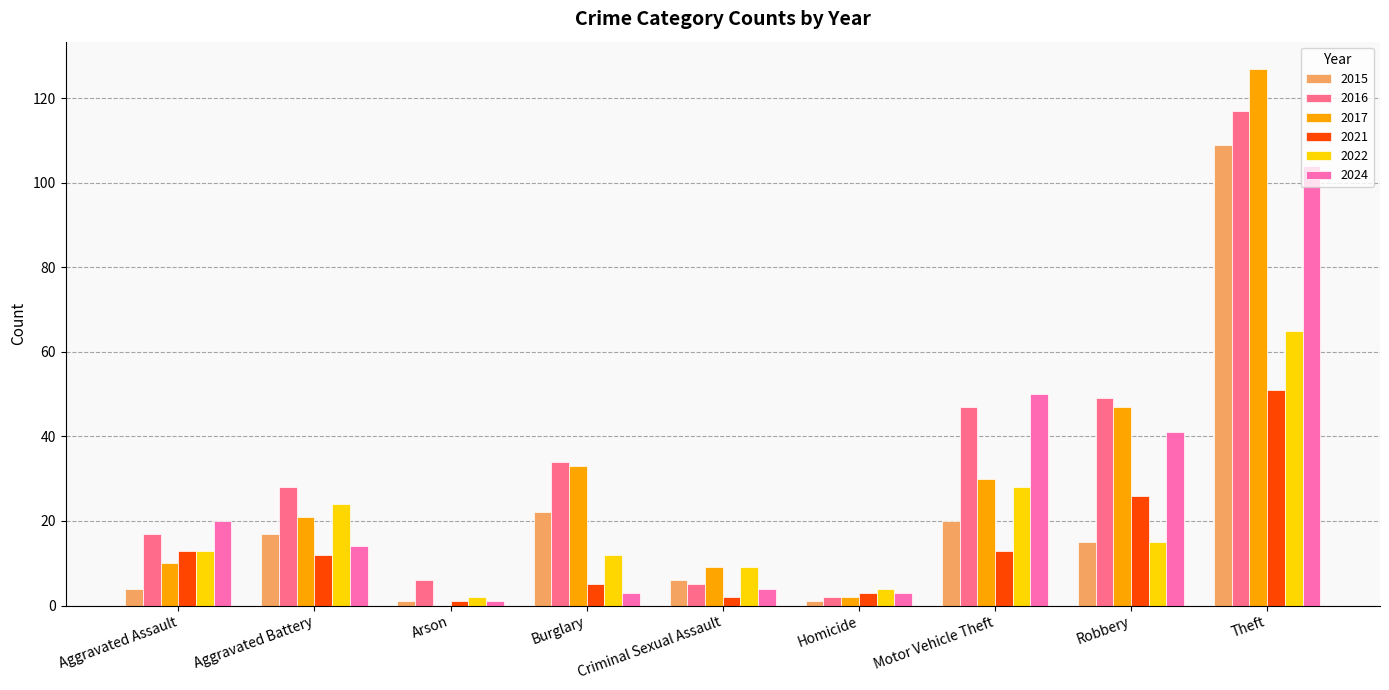

Is it true that 2016 equals 49 at Robbery?

True